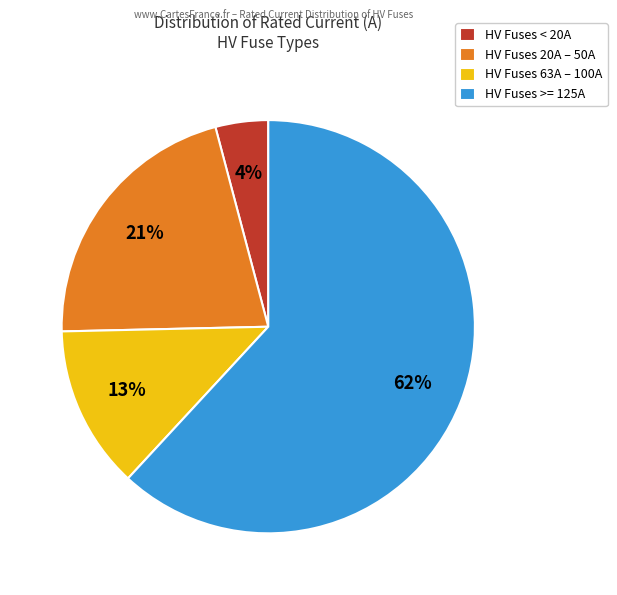

Do HV Fuses 20A – 50A and HV Fuses >= 125A together represent more than half of the pie?

Yes